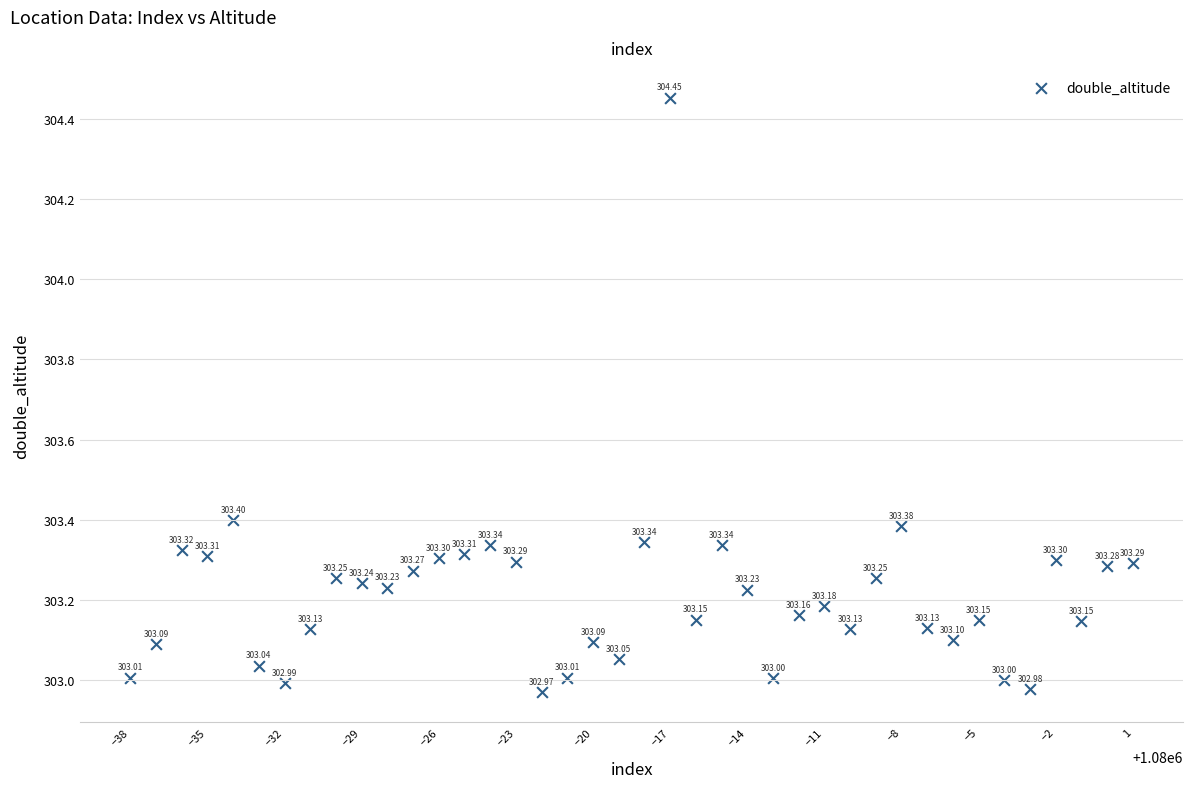

What is the range of X values (max minus min)?

39.0